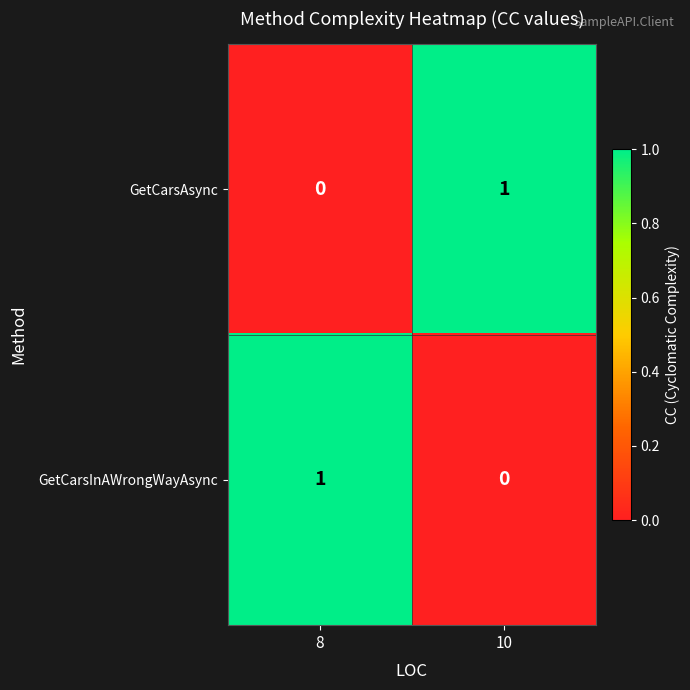

True or false: GetCarsAsync has a value of 0 at 8.

True